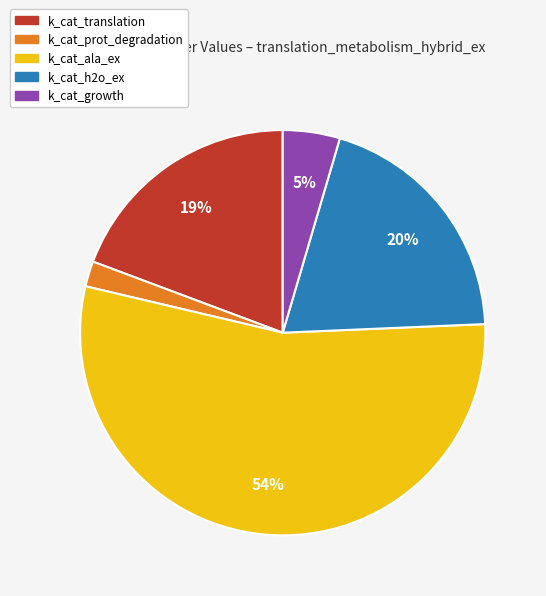

Is it true that k_cat_translation is 24% of the pie?

False